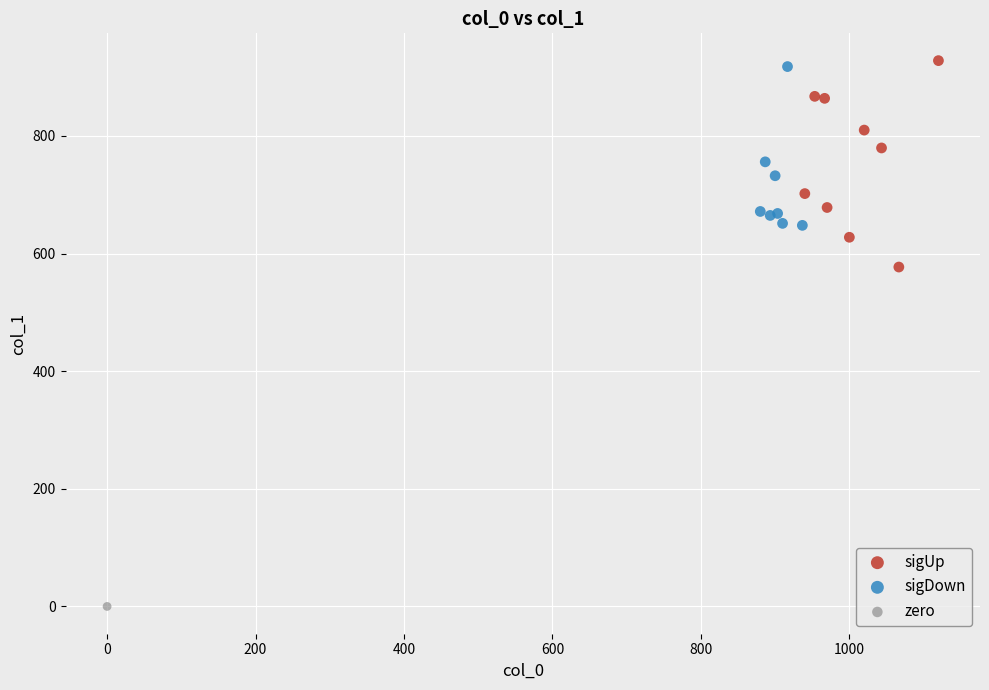

Which series reaches the maximum Y coordinate?

sigUp